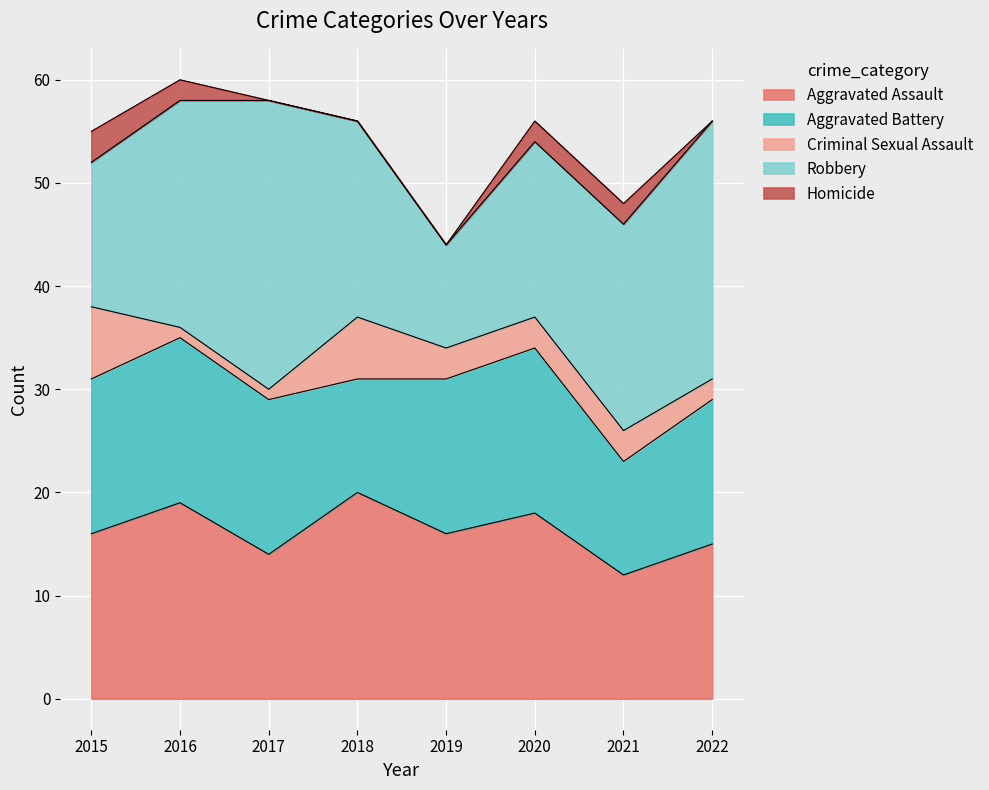

Between 2020 and 2021, which series saw the biggest shift?

Aggravated Assault